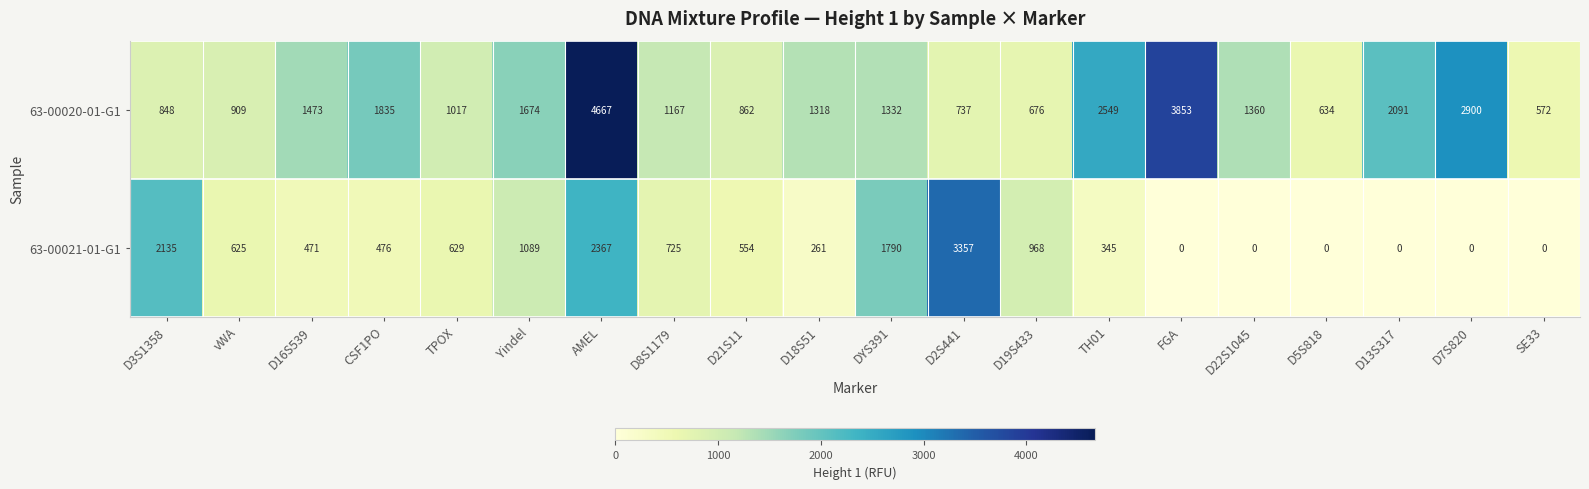

What is the lowest value of the 63-00020-01-G1 series?

572